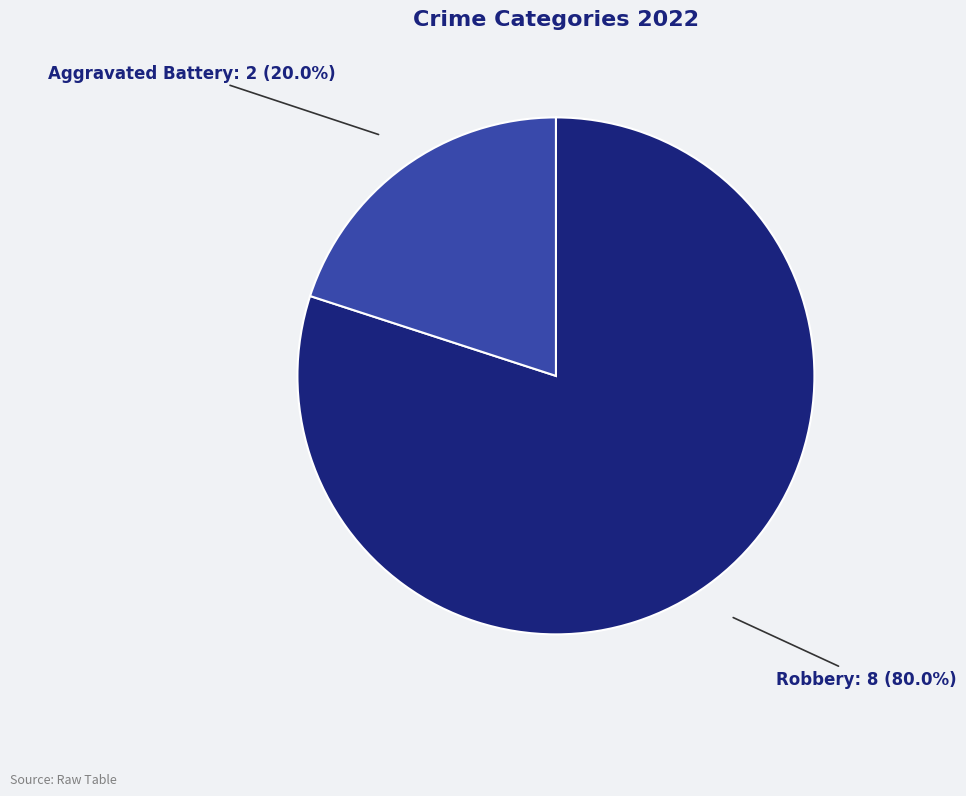

Does any single category account for the majority?

Yes